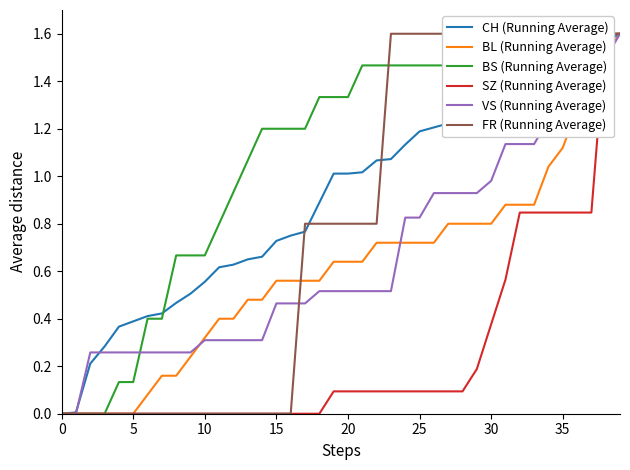

At which category is the sum across all series the highest?

39